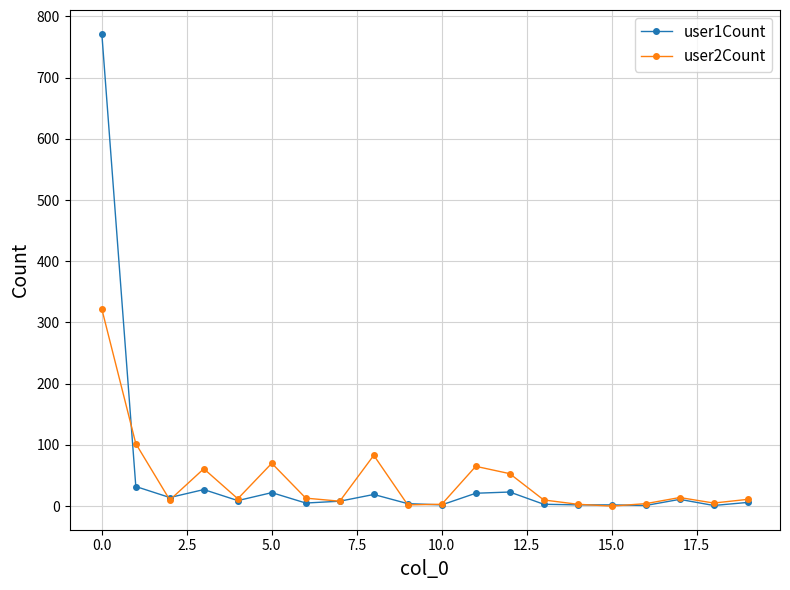

Which series has the largest range (max minus min)?

user1Count